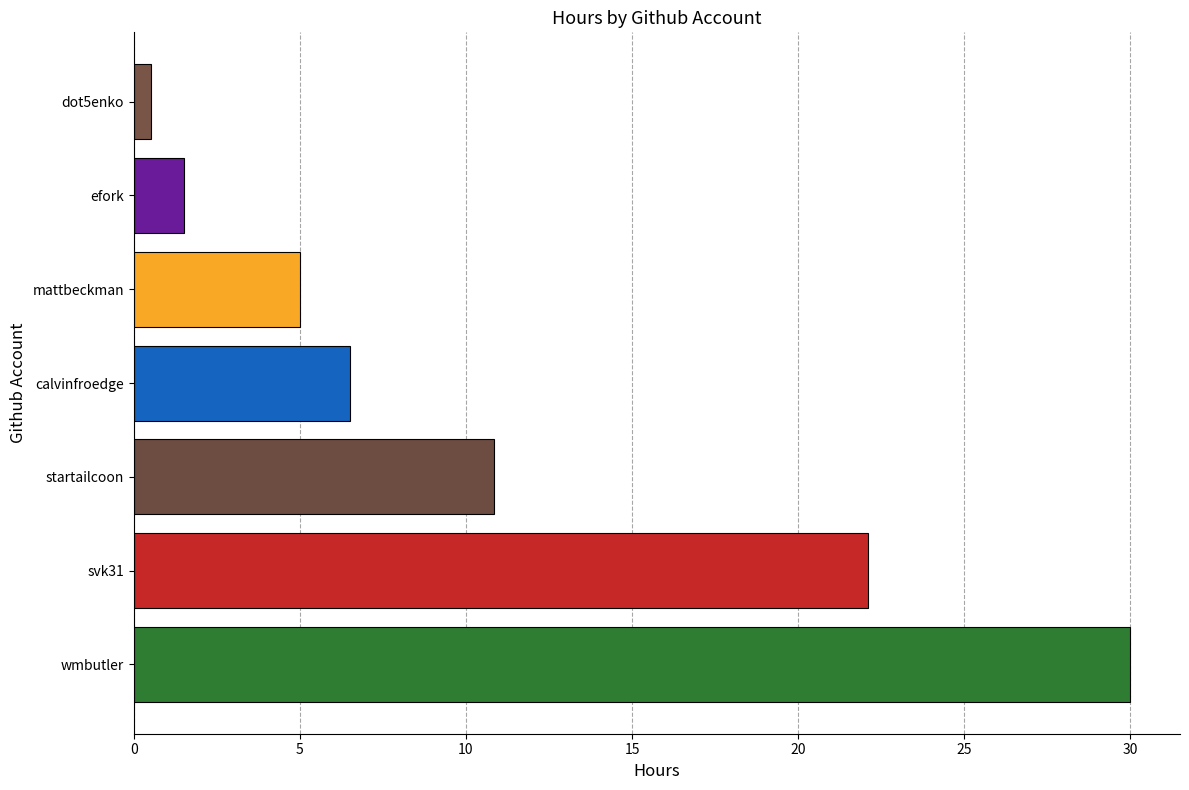

Count the number of values greater than 6.

4